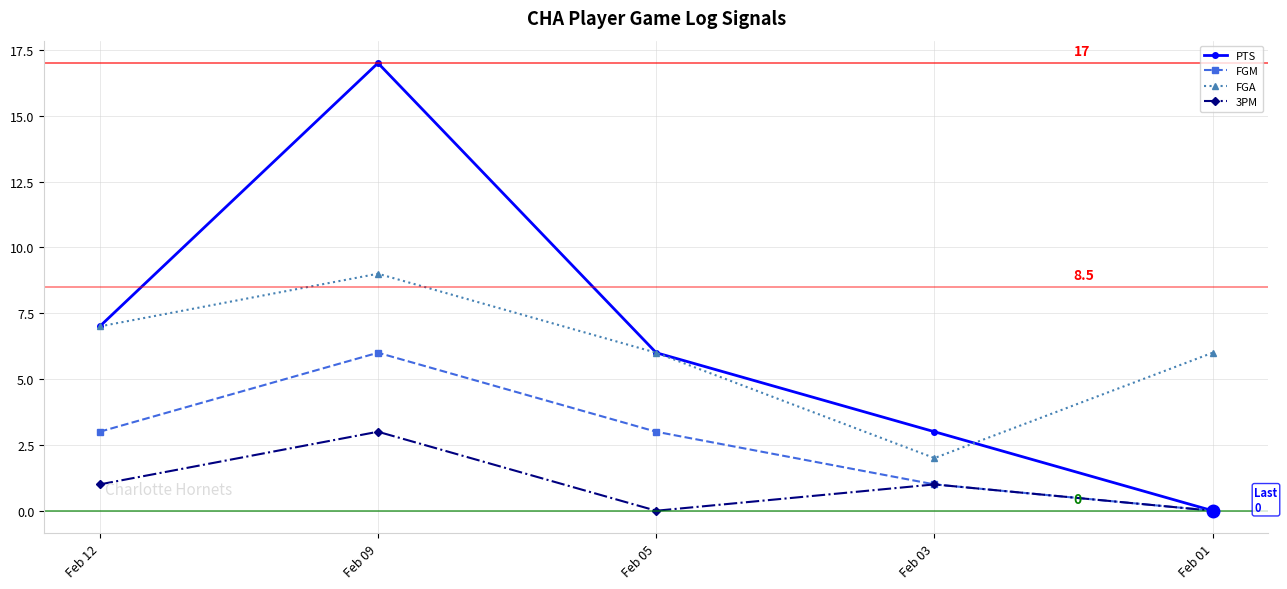

At which category is the sum across all series the highest?

Feb 09